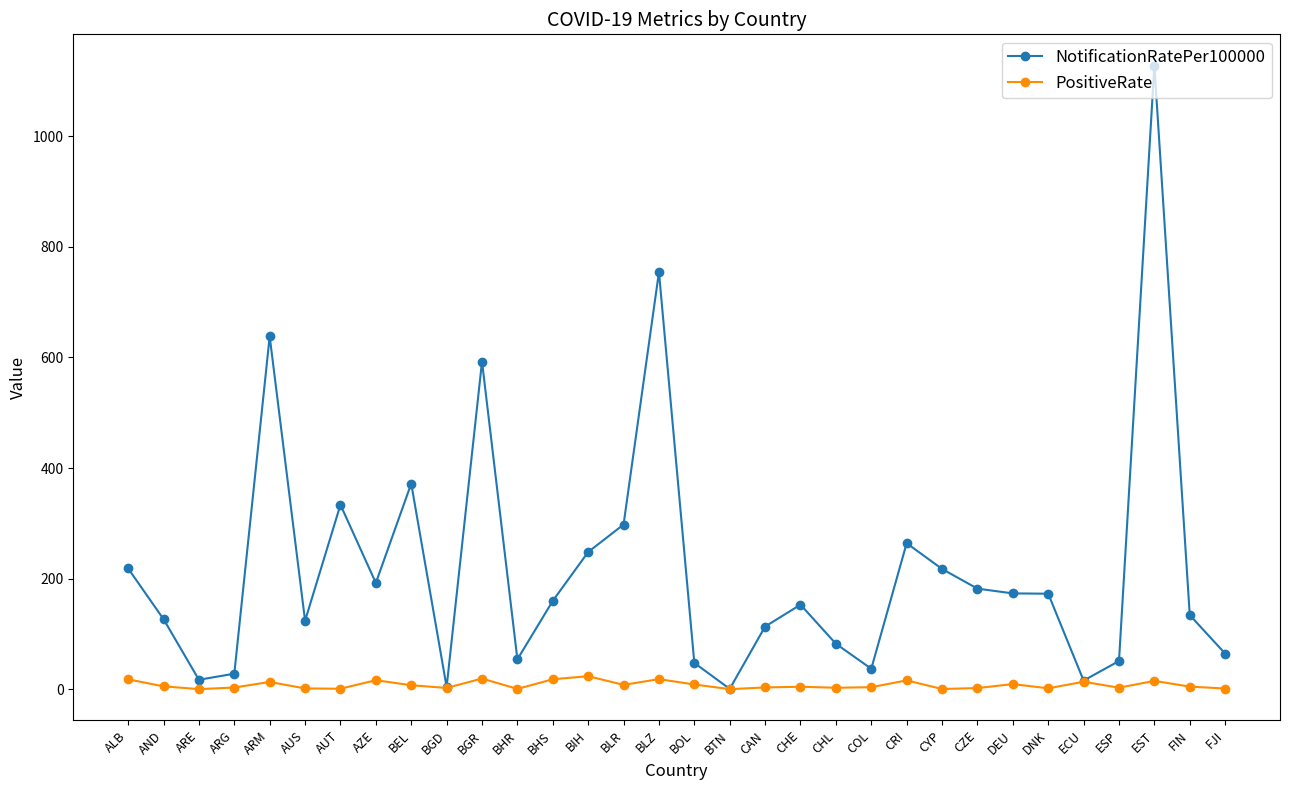

Count the number of categories in the chart.

32